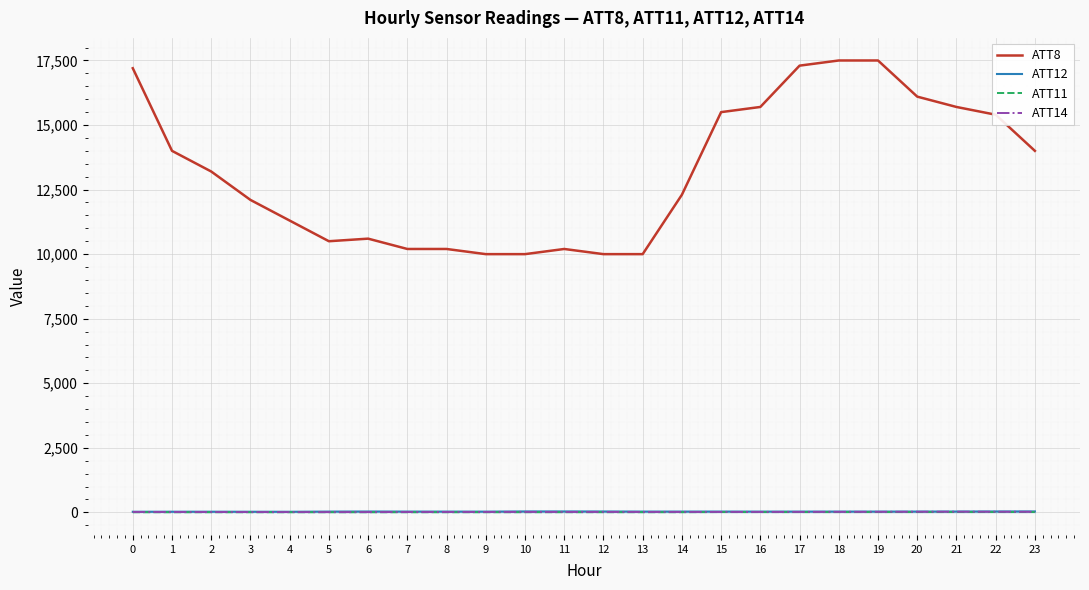

True or false: ATT12 and ATT14 cross at least once.

False